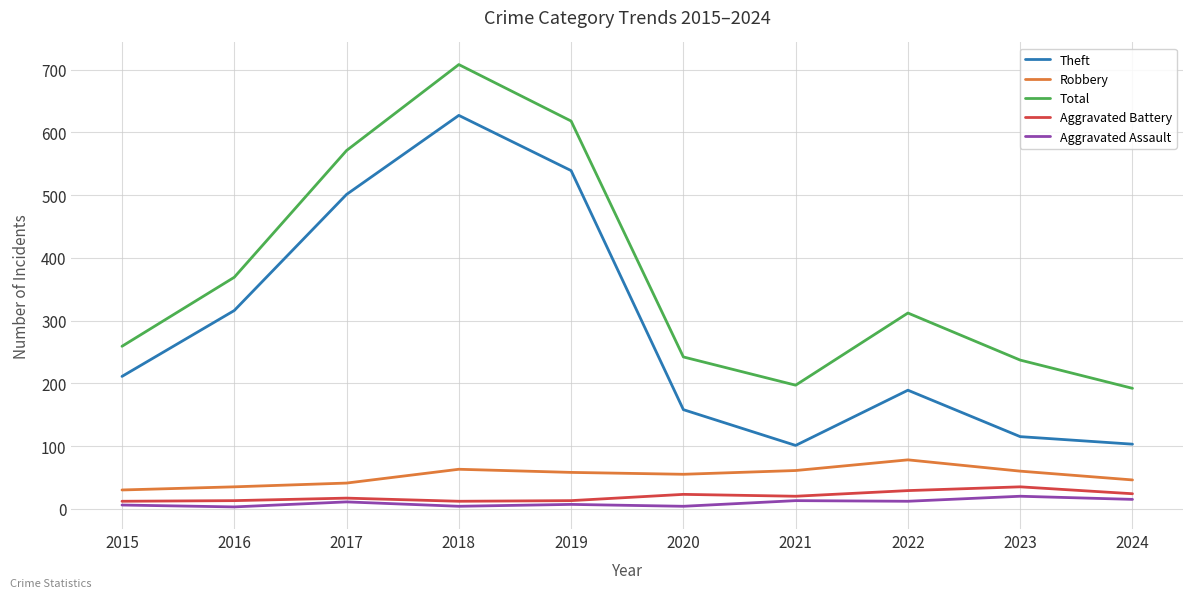

What is the lowest value of the Theft series?

101